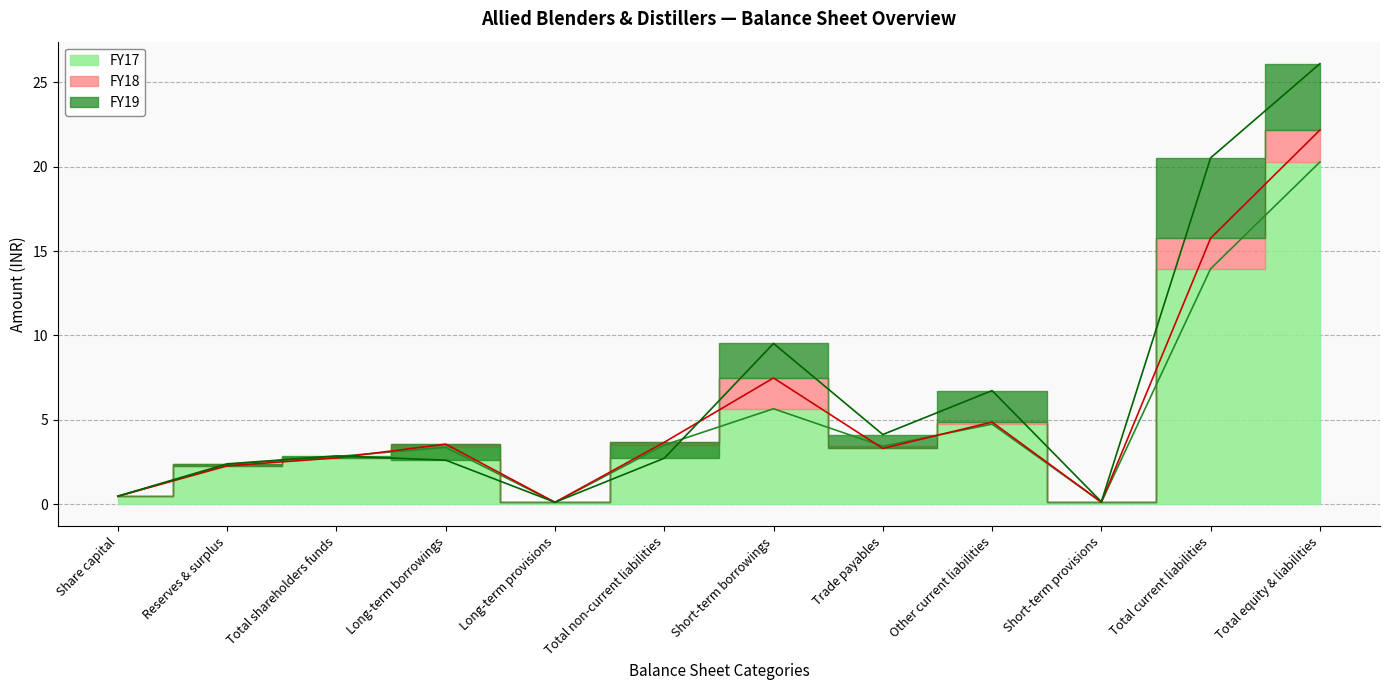

At which label is FY17 closest to 10?

Total current liabilities